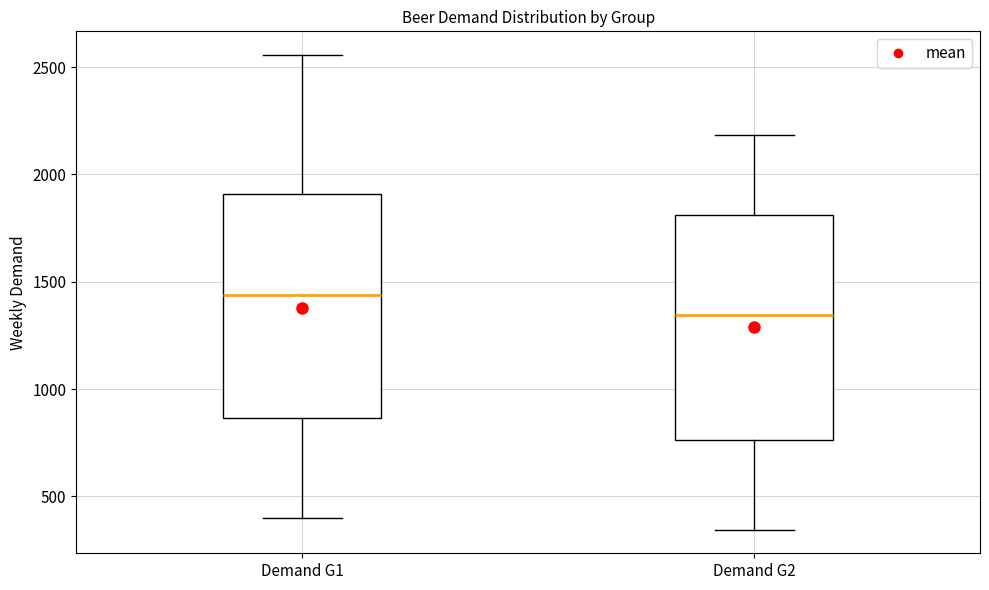

Reading left to right, read every box against the y-axis: the position of its median line, the range the box covers, and the ends of its whiskers. The values are not printed on the chart, so give them approximately, as read against the axis.

Demand G1: median 1450, box 850 to 1900, whiskers 400 to 2550
Demand G2: median 1350, box 750 to 1800, whiskers 350 to 2200